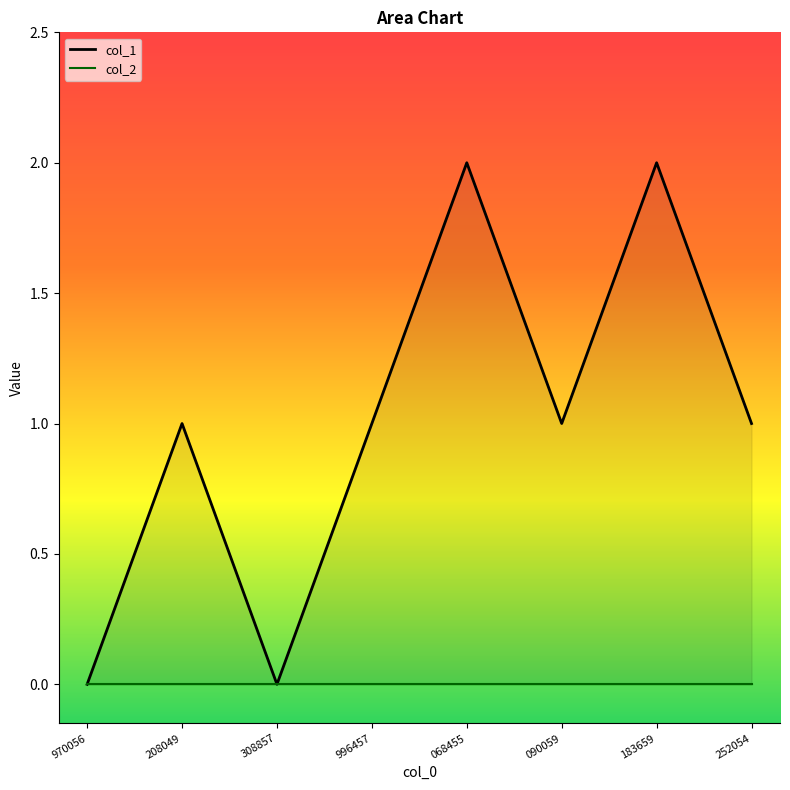

What is the difference between the highest and lowest values at 996457?

1